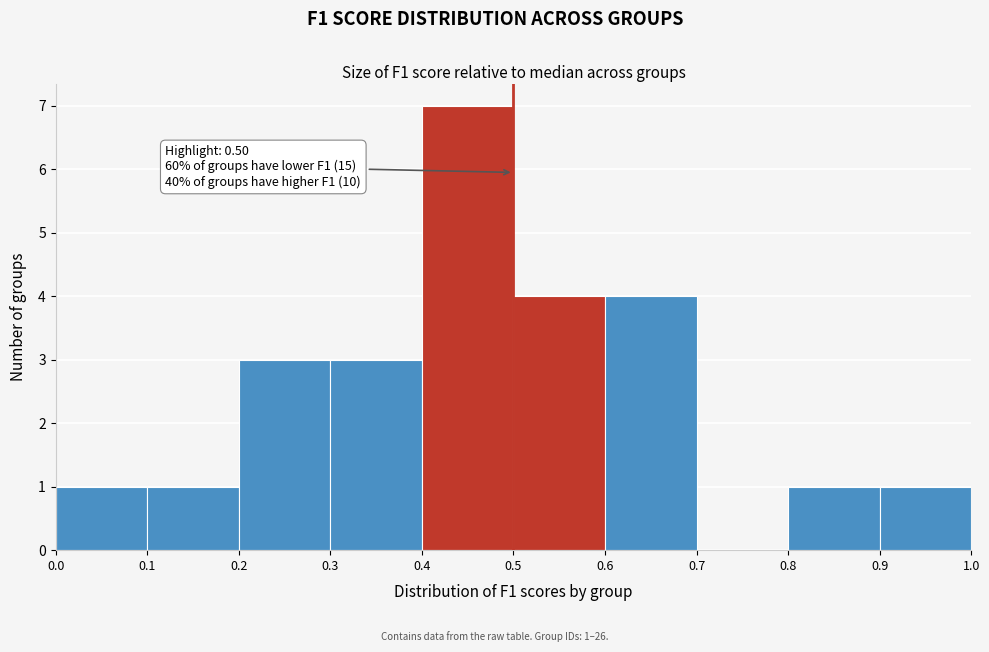

Over which range of the x-axis is the bar tallest?

0.4 to 0.5